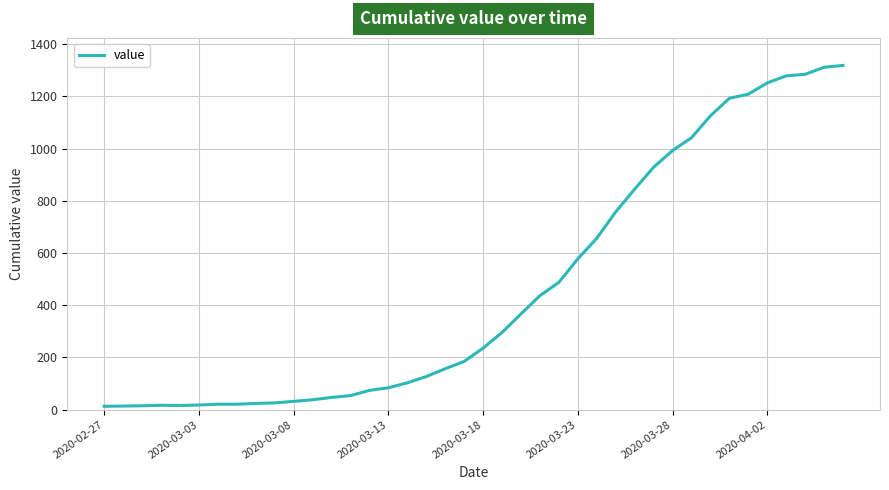

What is the greatest value displayed?

1319